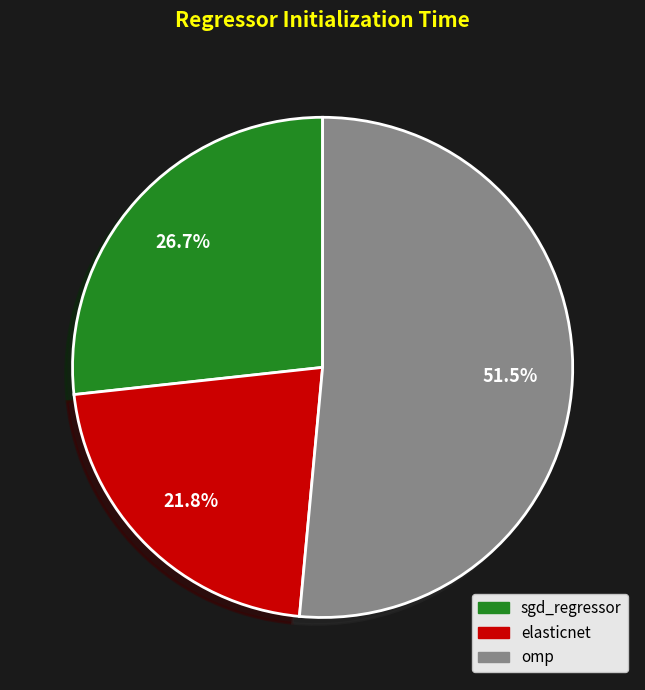

The sgd_regressor slice represents 14% of the pie. True or false?

False